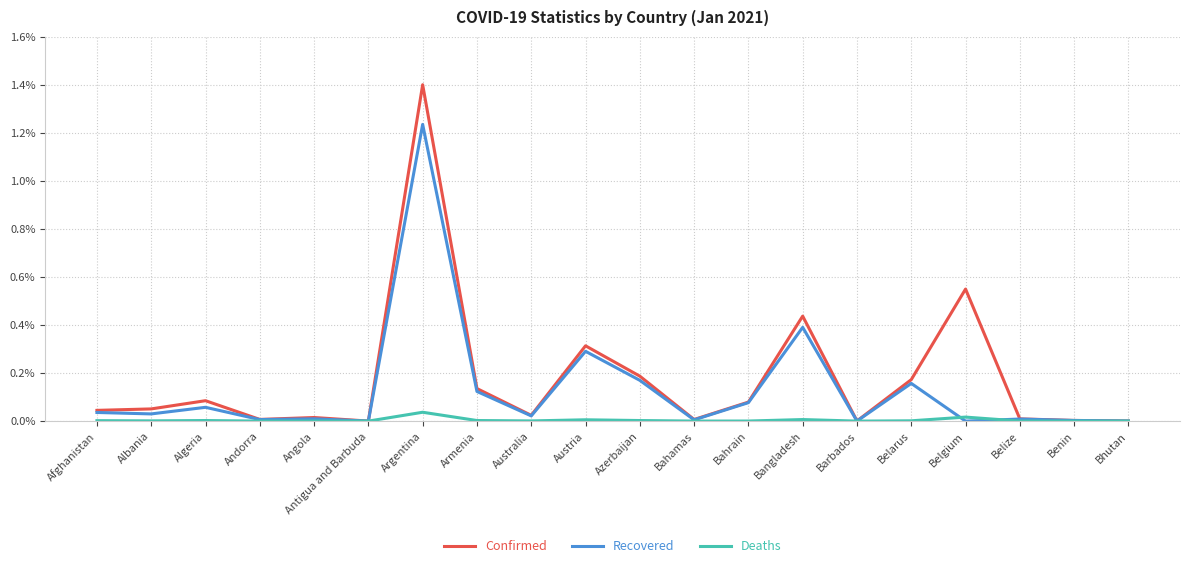

True or false: Confirmed has a value of 0.1 at Armenia.

True